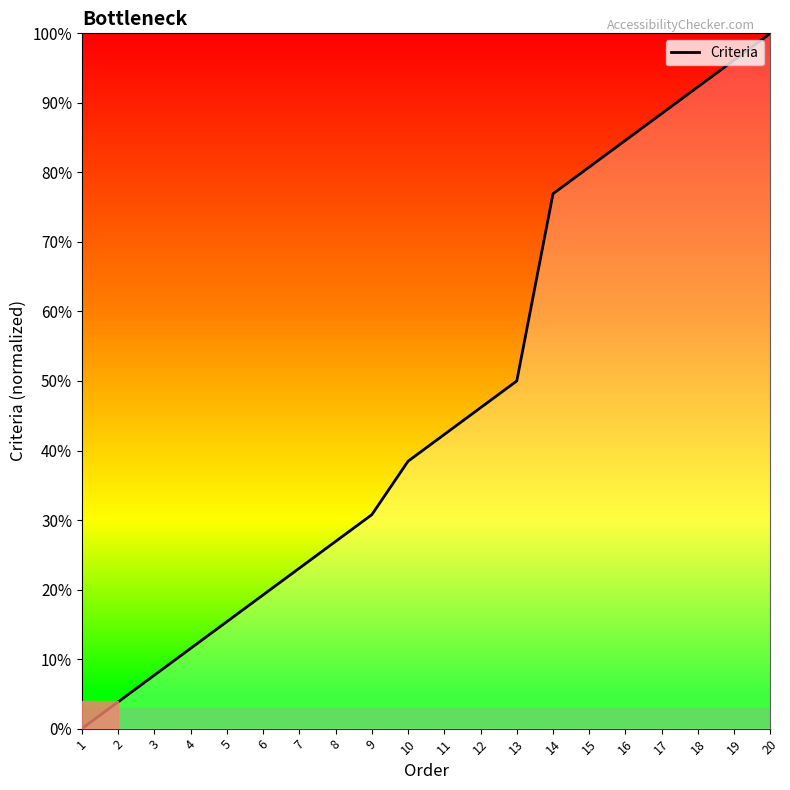

What is the maximum value shown in the chart?

100.0